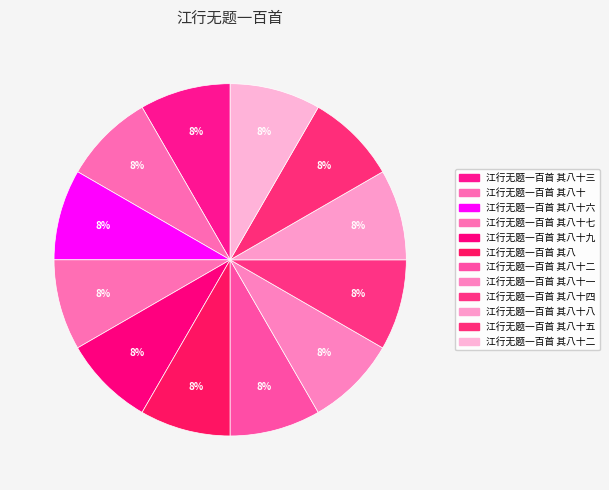

Count the number of slices in the pie.

12